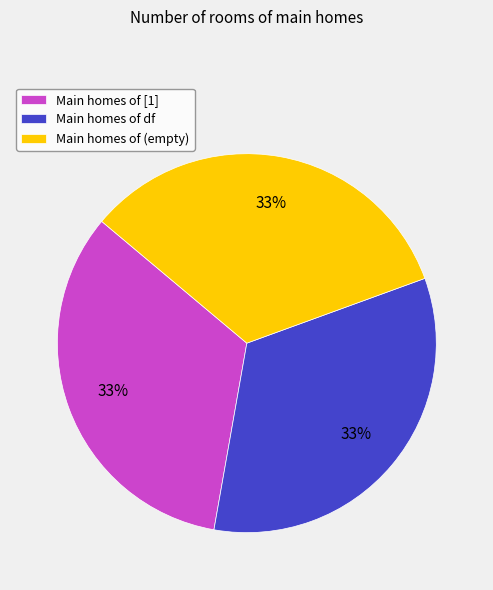

What percentage is the Main homes of (empty) slice, to the nearest percent?

33%